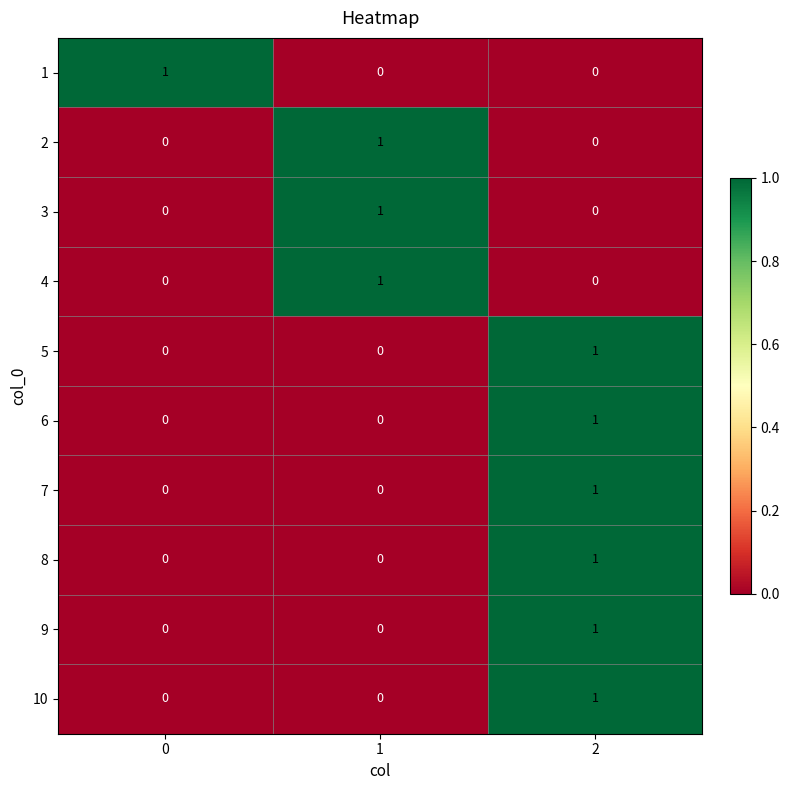

The 9 series shows 0 at 0. True or false?

True